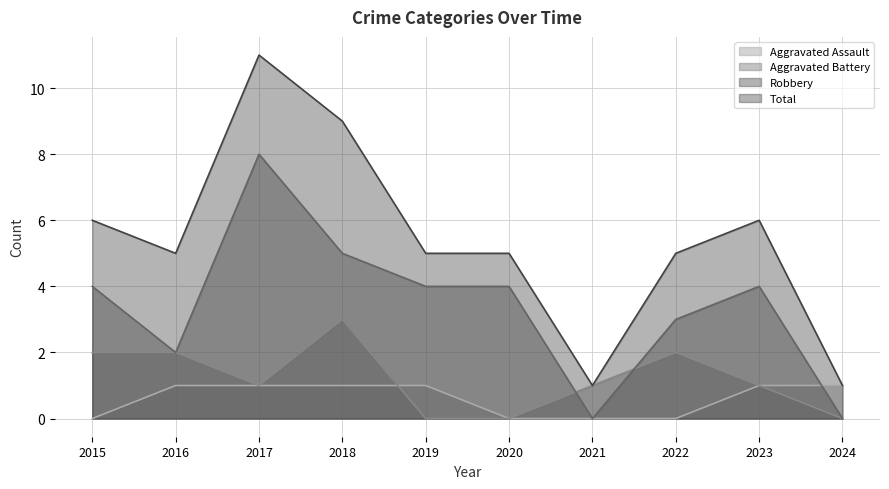

True or false: Robbery has more than 1 points higher than both neighbors.

True